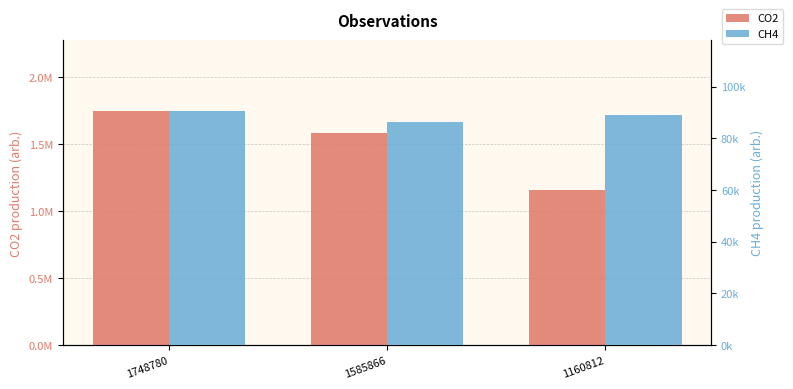

What is the minimum value for CO2?

1160812